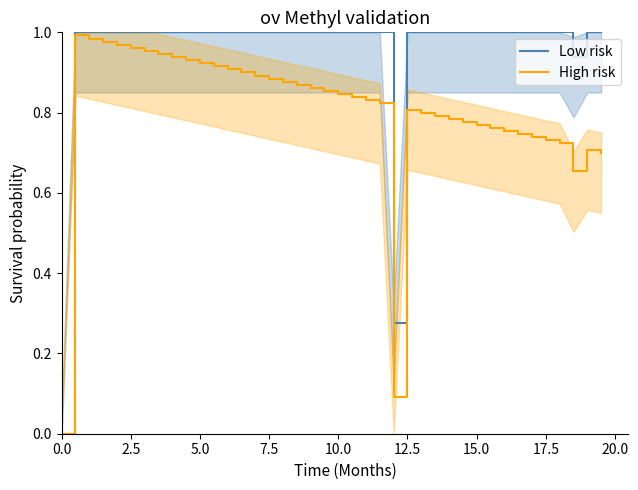

What is the difference between the maximum and minimum values in the Low risk series?

1.0